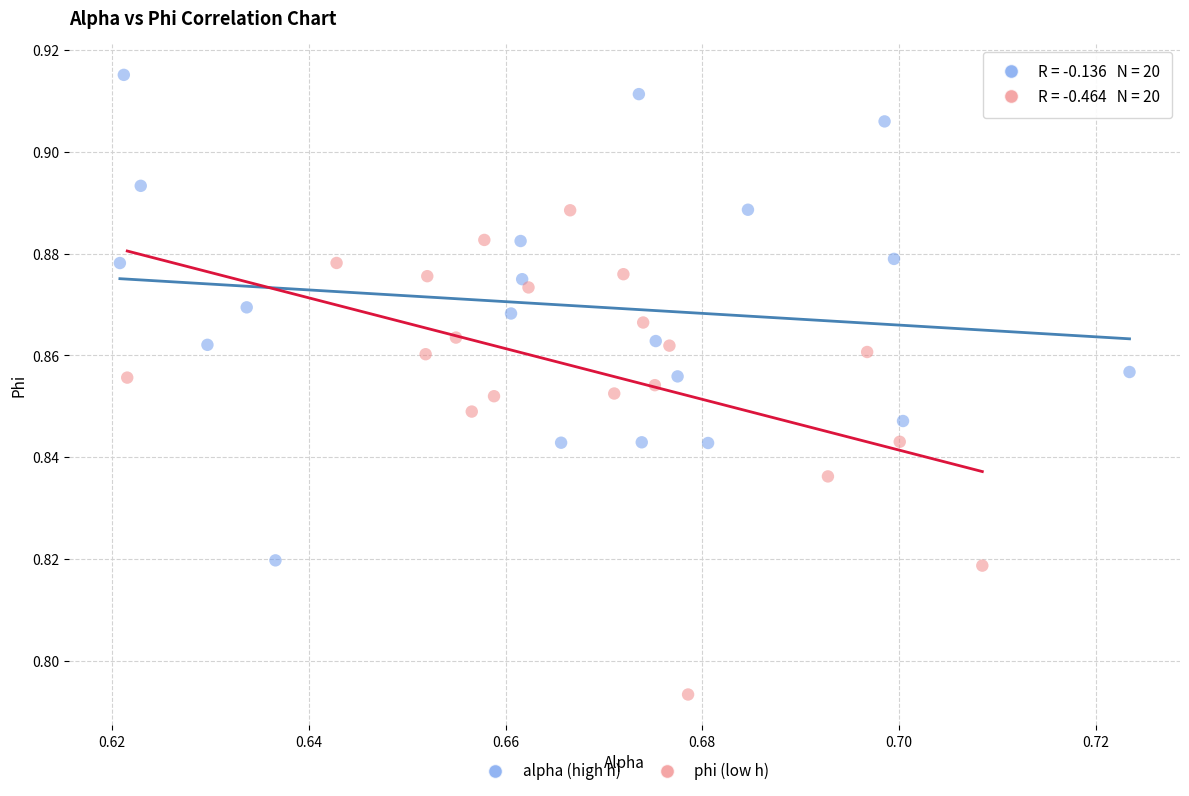

Which series contains the lowest Y value?

phi (low h)